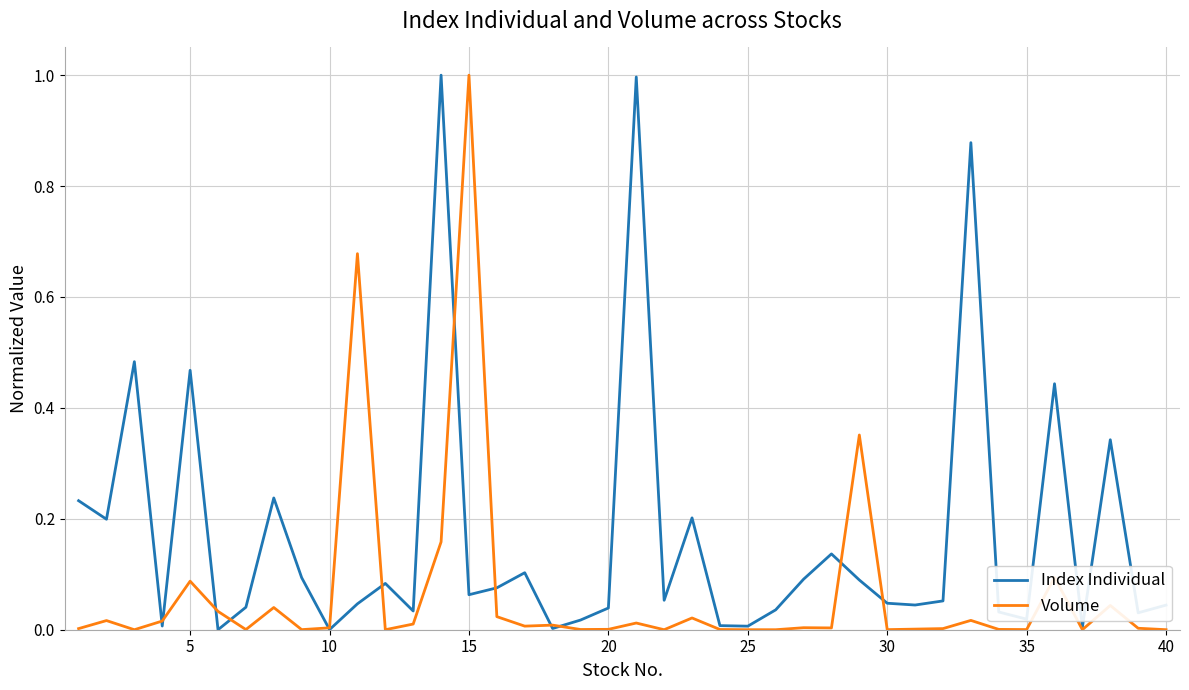

How many categories are shown in the chart?

40